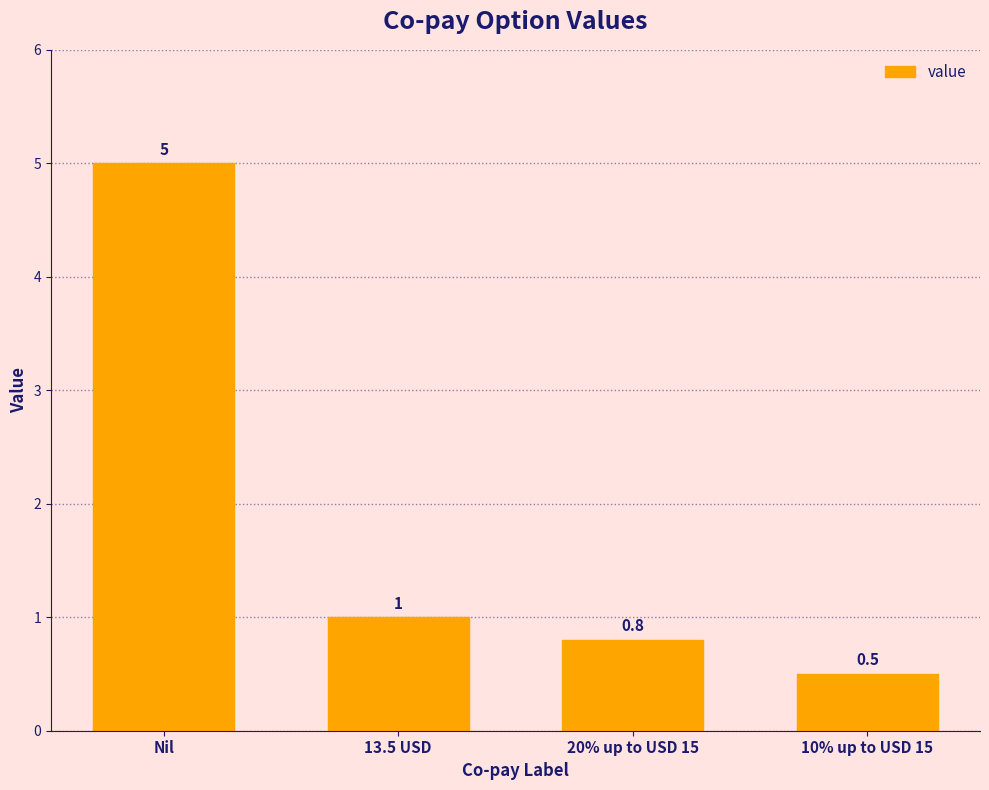

At which label does the data first exceed 1?

Nil